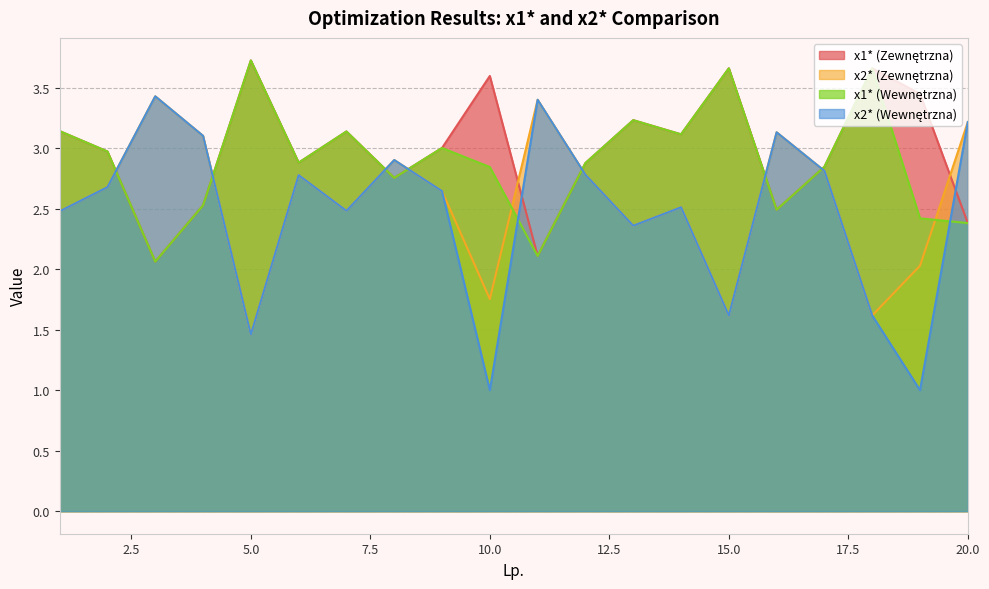

What is the difference between the x2* (Zewnętrzna) values at 5 and 18?

0.2